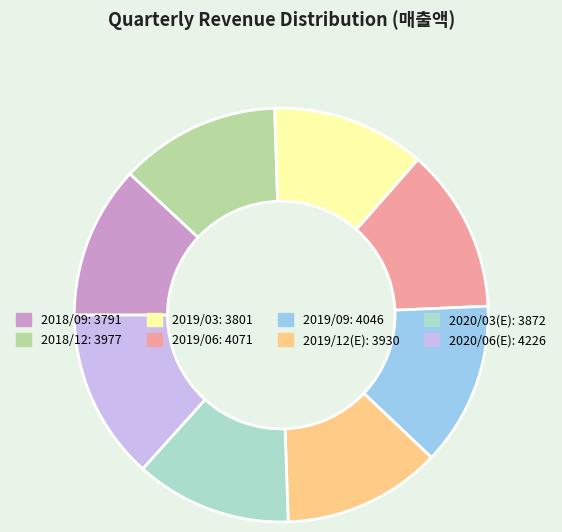

Count the number of slices in the pie.

8